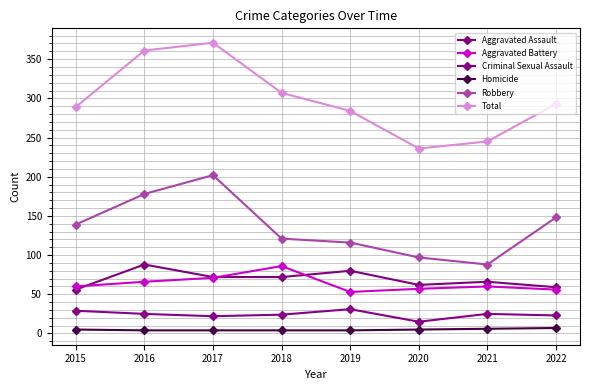

How many lines are shown in the chart?

6